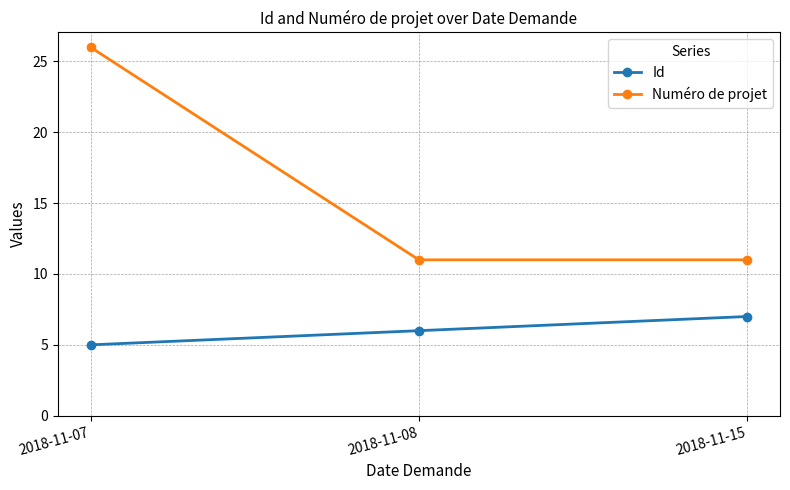

How many lines are shown in the chart?

2